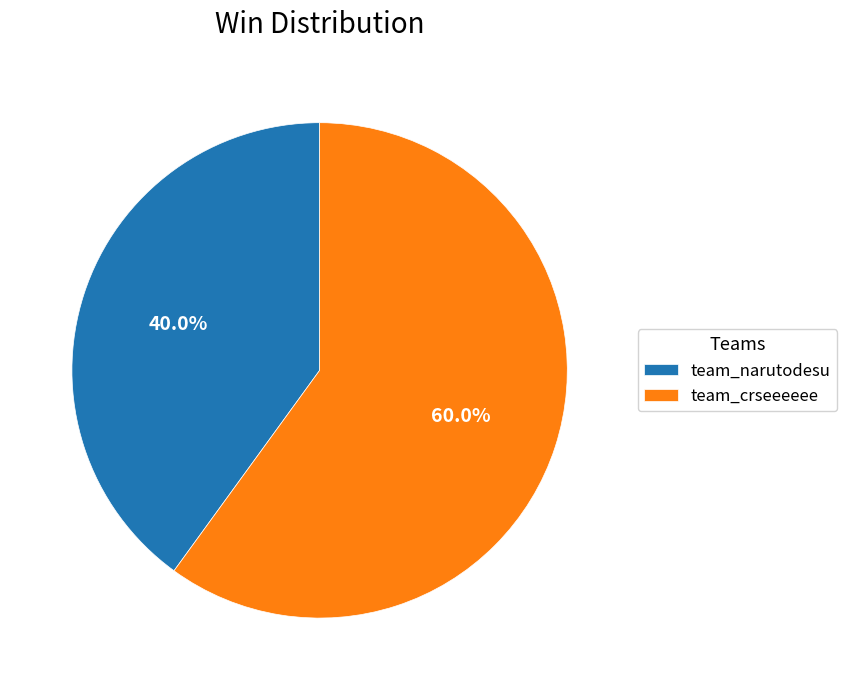

Which category has the smallest portion of the pie?

team_narutodesu